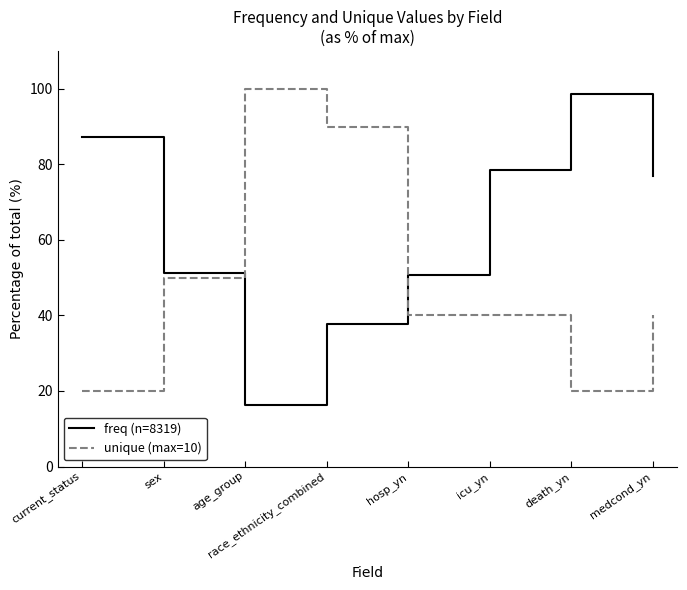

What position from the right is icu_yn?

3